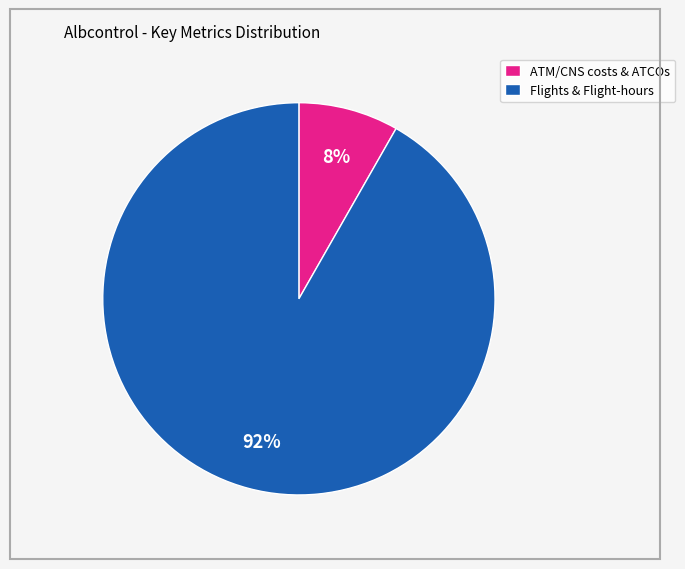

Does any single category account for the majority?

Yes